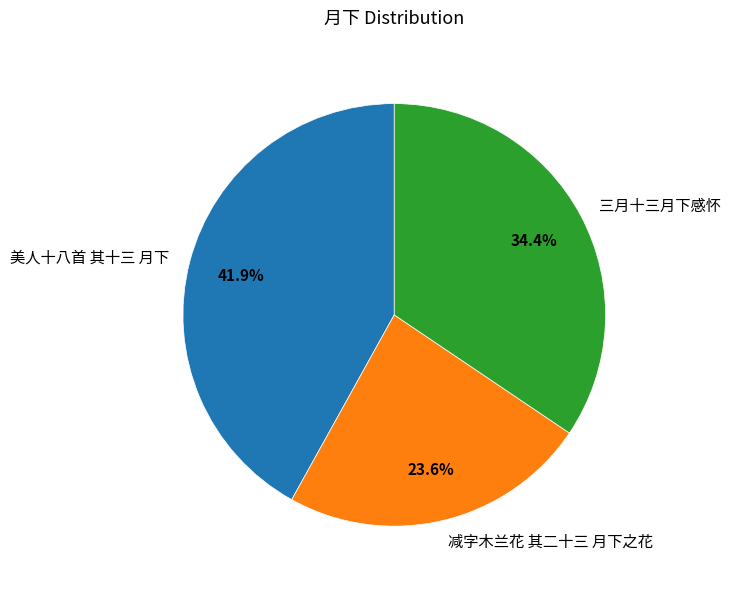

What is the largest slice in the pie chart?

美人十八首 其十三 月下